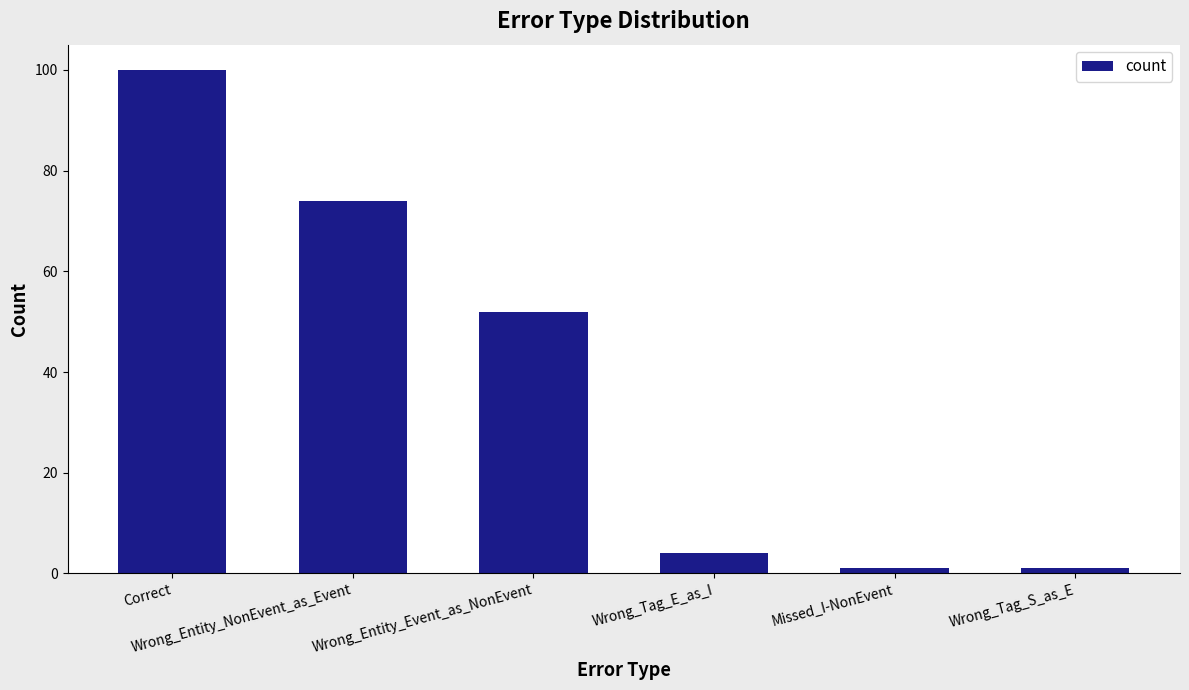

Which label corresponds to the largest value in the chart?

Correct